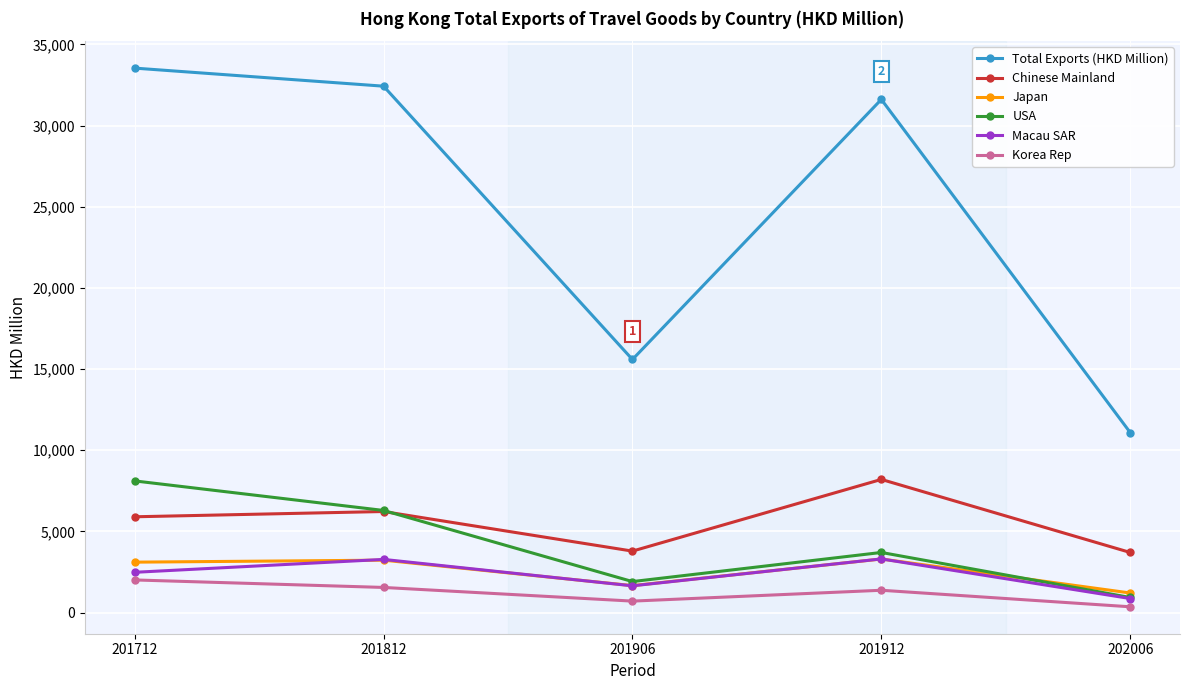

Is it true that Korea Rep equals 355.9 at 202006?

True